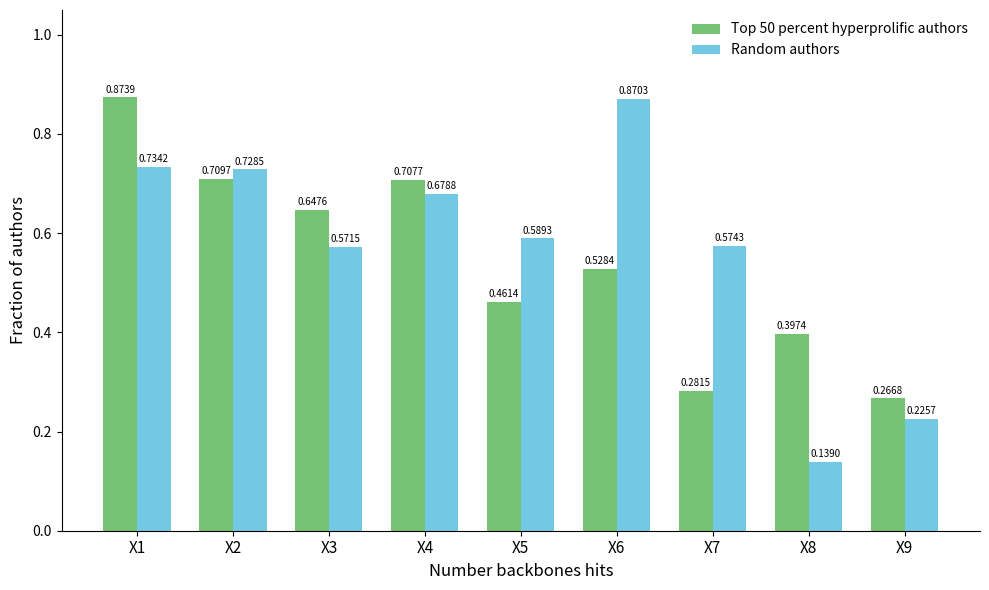

What is the sum of all Top 50 percent hyperprolific authors values?

4.9